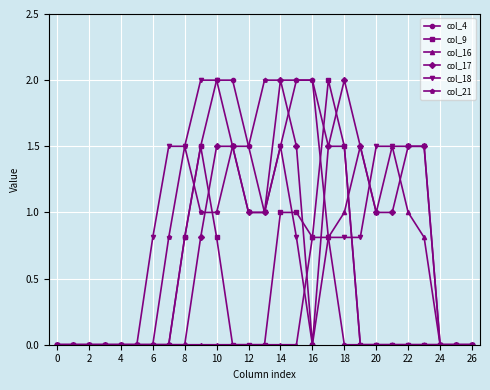

Which series has the largest total across all categories?

col_18